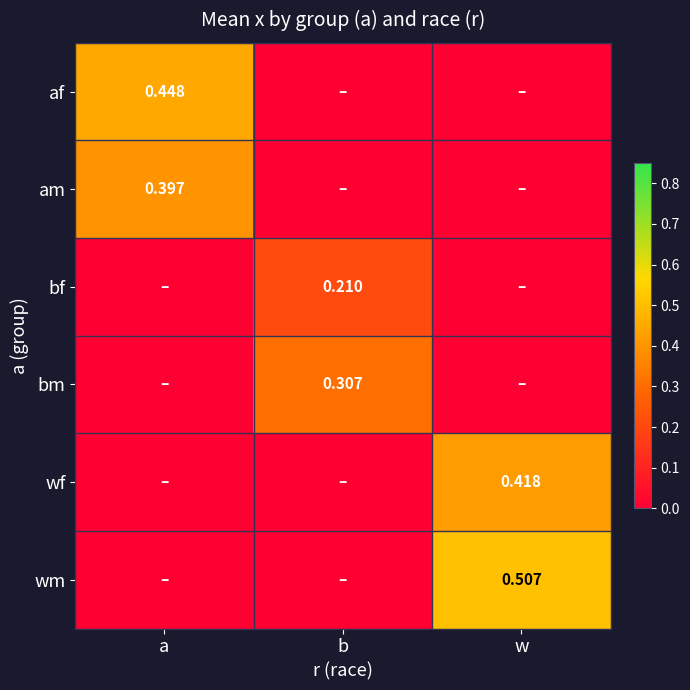

Rank the categories by af value from highest to lowest.

a, b, w